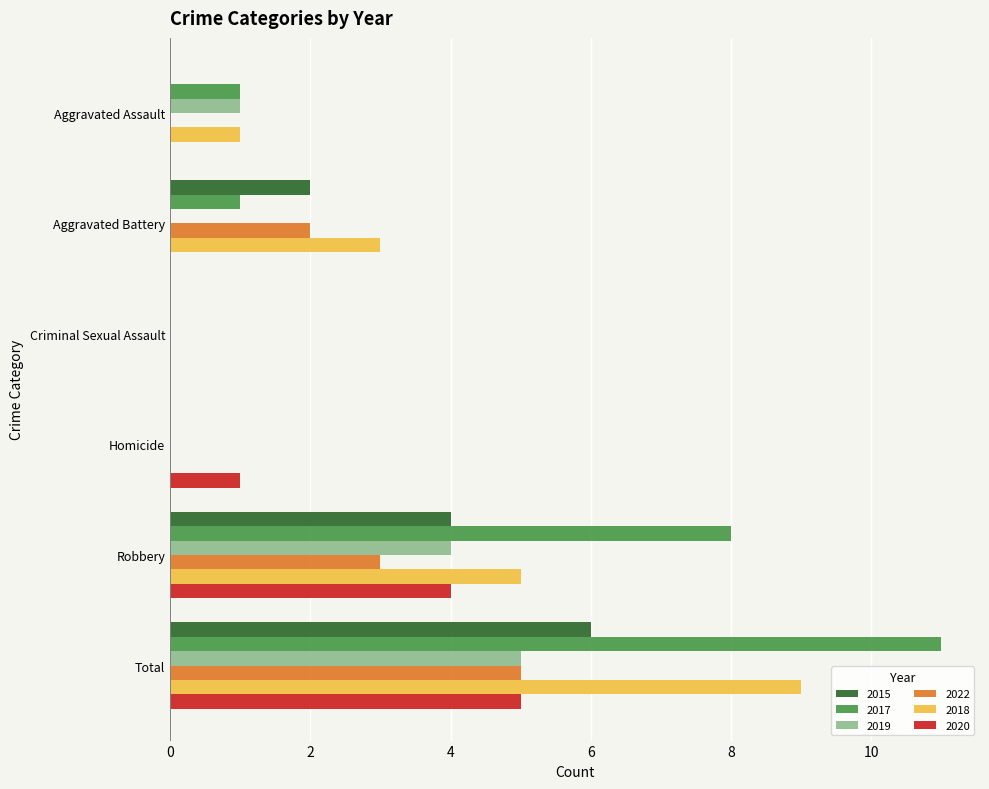

What is the sum of all 2020 values?

10